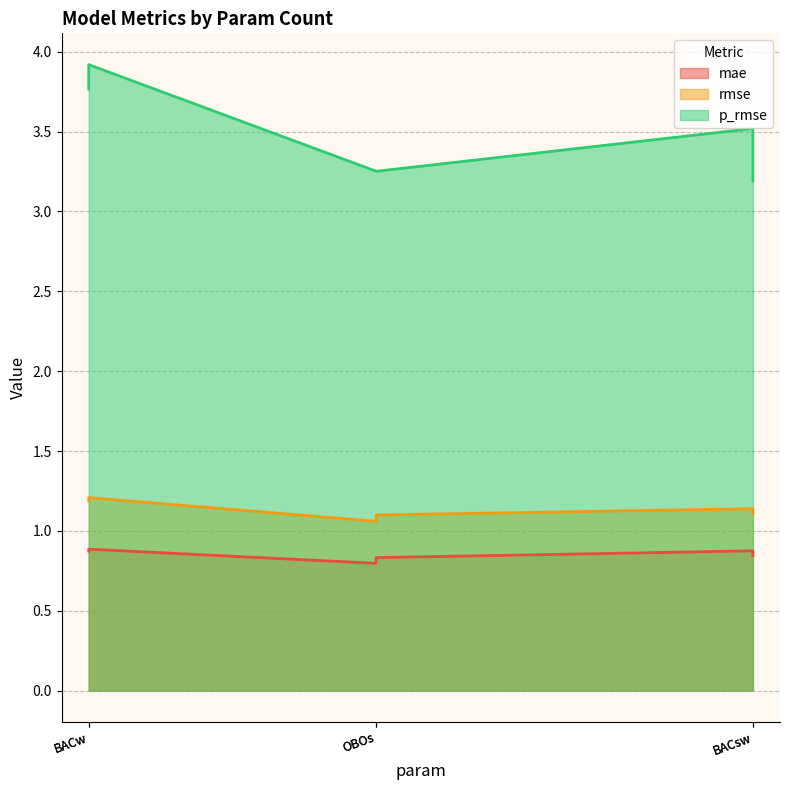

Which series has the largest total across all categories?

p_rmse